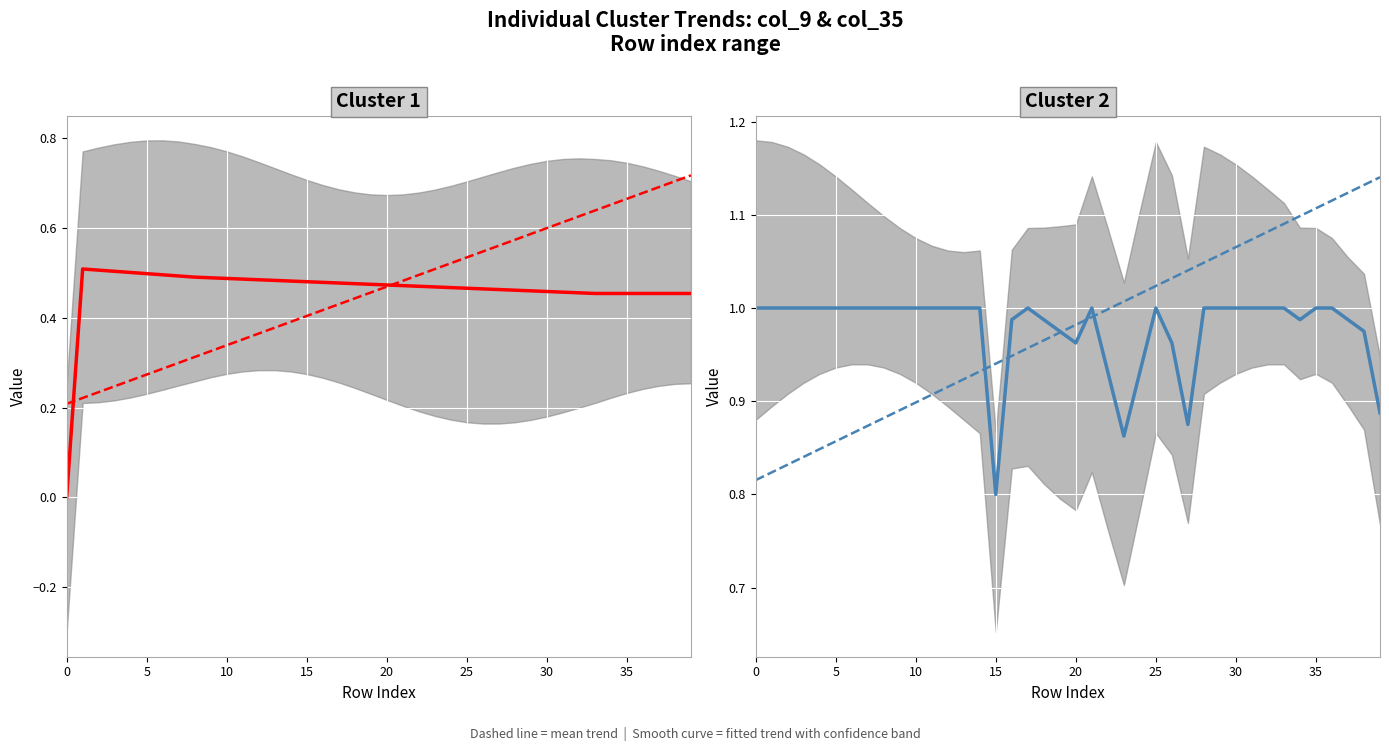

What is the difference between the second highest and minimum values in the mean trend series?

0.3